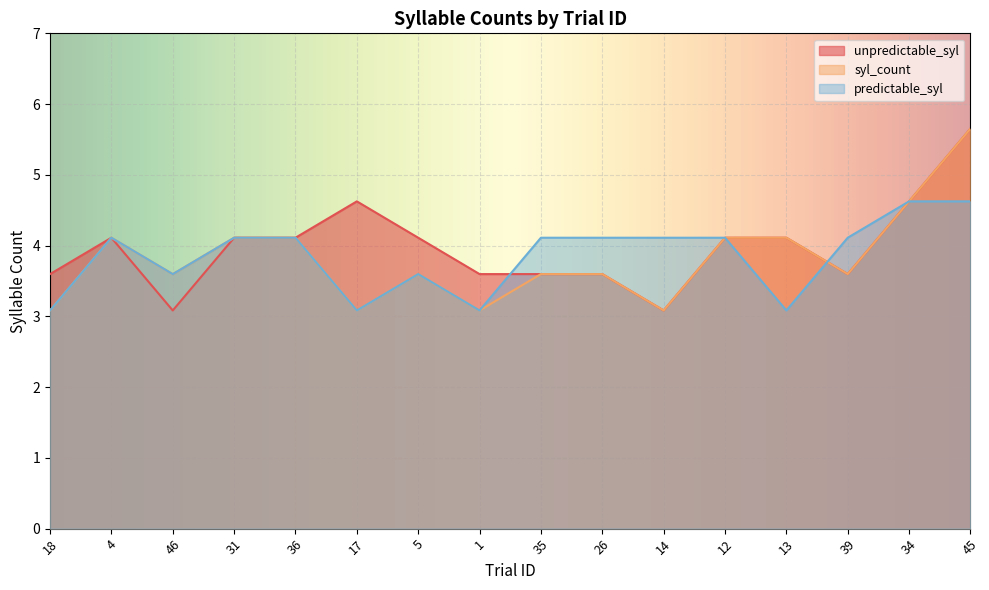

What is the label of the 12th point from the right?

36